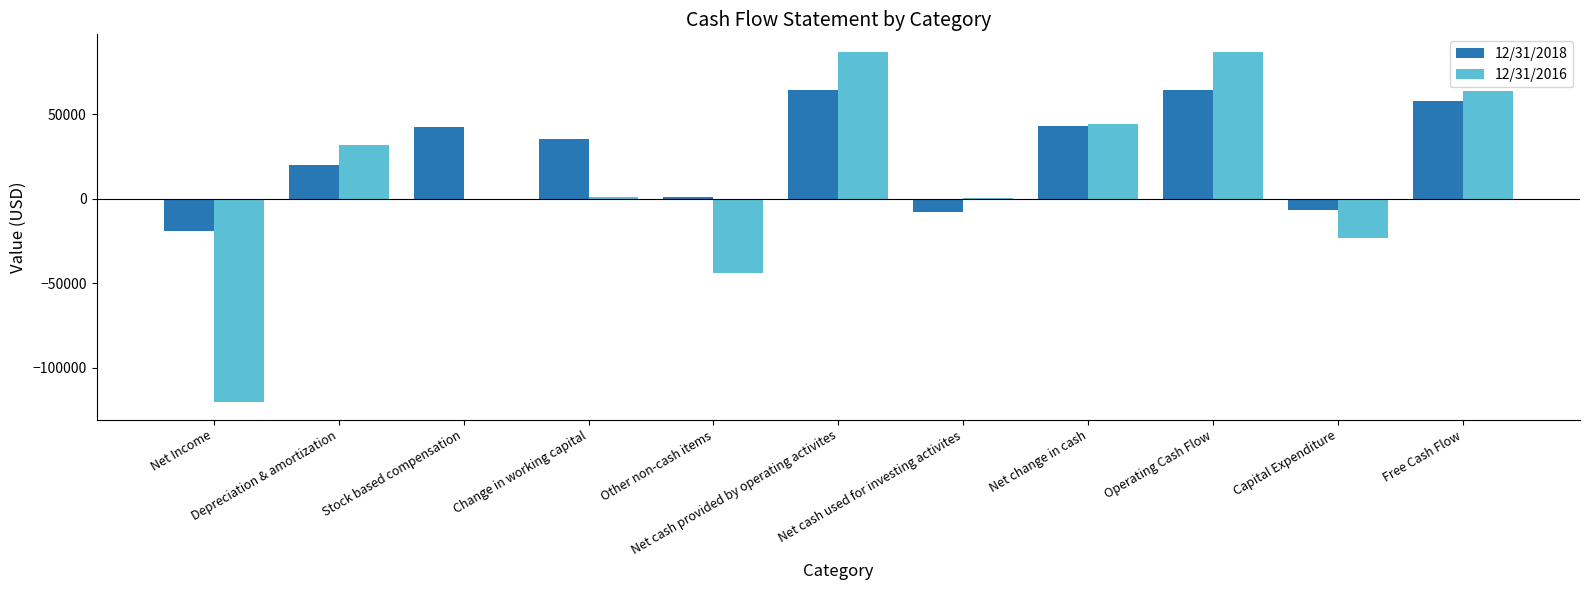

Which series has the largest total across all categories?

12/31/2018